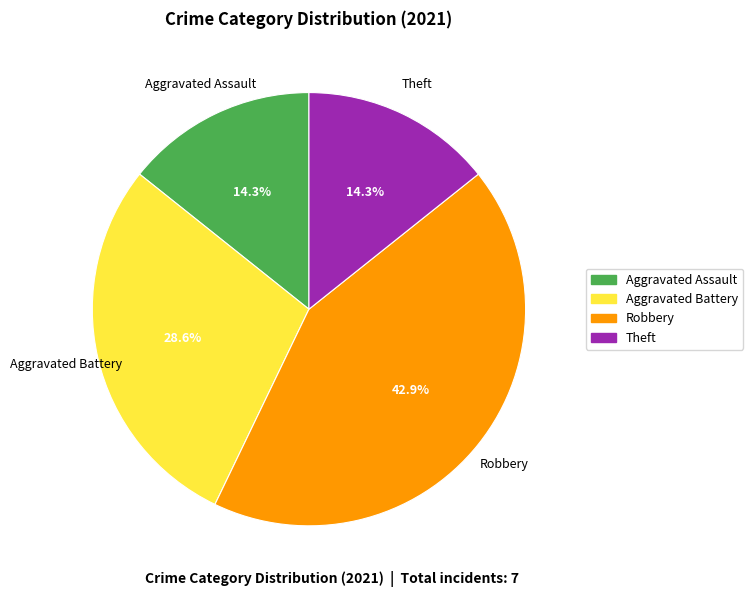

Is there a majority slice in this chart?

No